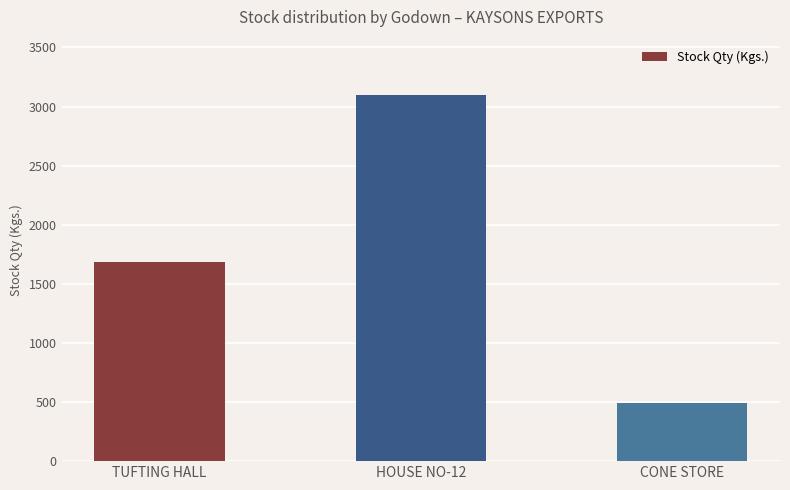

Reading left to right, transcribe all the data shown in this chart.

TUFTING HALL=1686.2	HOUSE NO-12=3101.0	CONE STORE=494.8